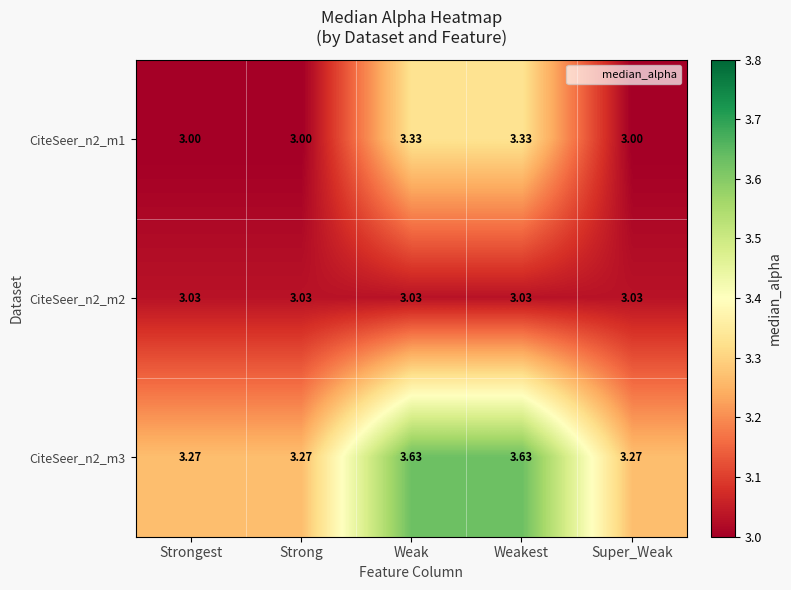

Is the value of CiteSeer_n2_m1 at Weak greater than the value of CiteSeer_n2_m2 at Strongest?

Yes